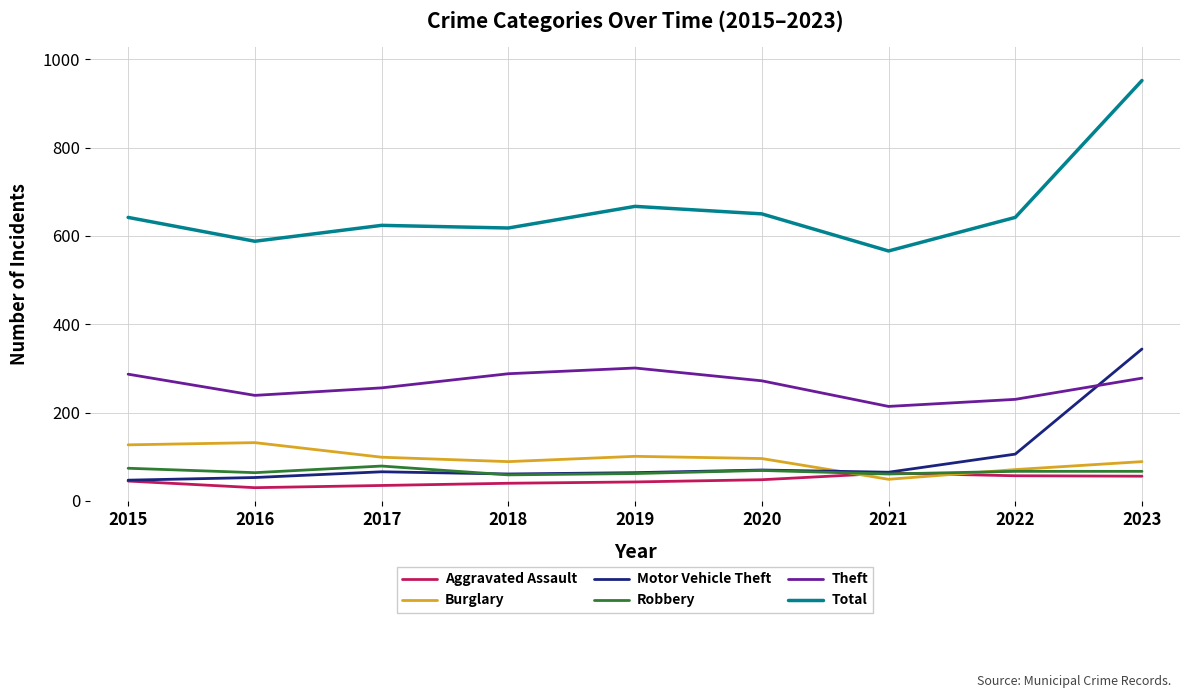

True or false: Total and Motor Vehicle Theft cross at least once.

False